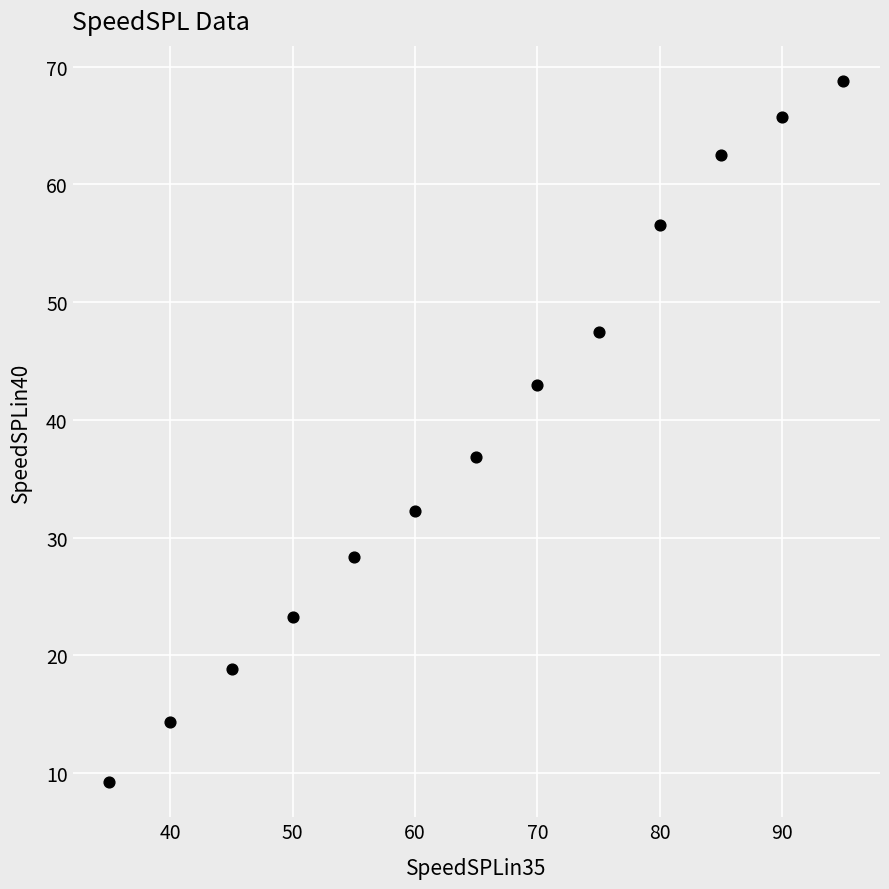

What is the range of X values (max minus min)?

60.0